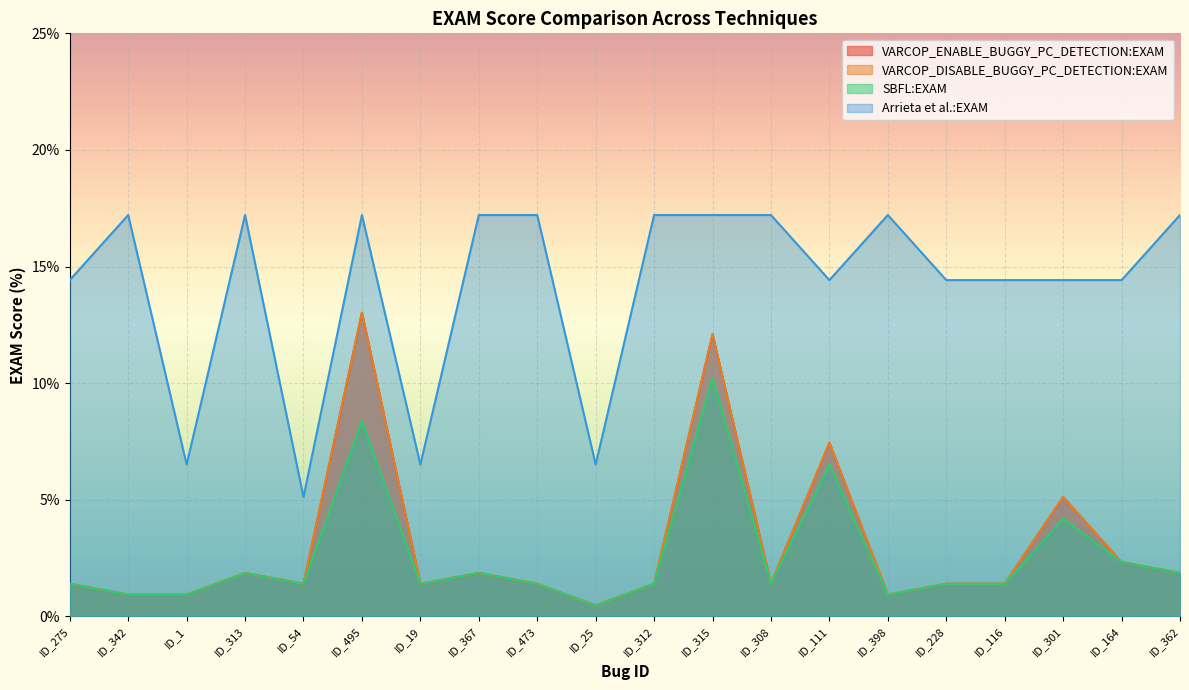

Rank the categories by VARCOP_ENABLE_BUGGY_PC_DETECTION:EXAM value from lowest to highest.

ID_25, ID_342, ID_1, ID_398, ID_275, ID_54, ID_19, ID_473, ID_312, ID_308, ID_228, ID_116, ID_313, ID_367, ID_362, ID_164, ID_301, ID_111, ID_315, ID_495